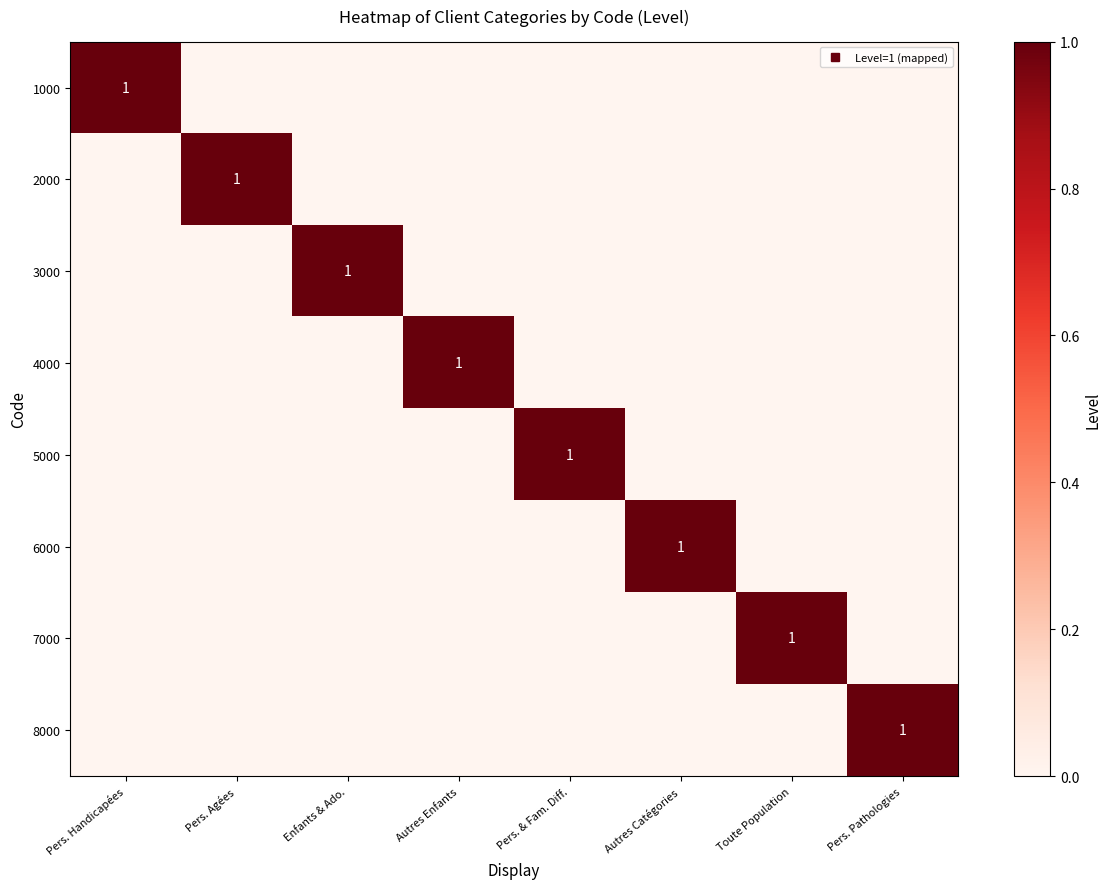

At Autres Catégories, list the series in order from smallest to largest.

1000, 2000, 3000, 4000, 5000, 7000, 8000, 6000